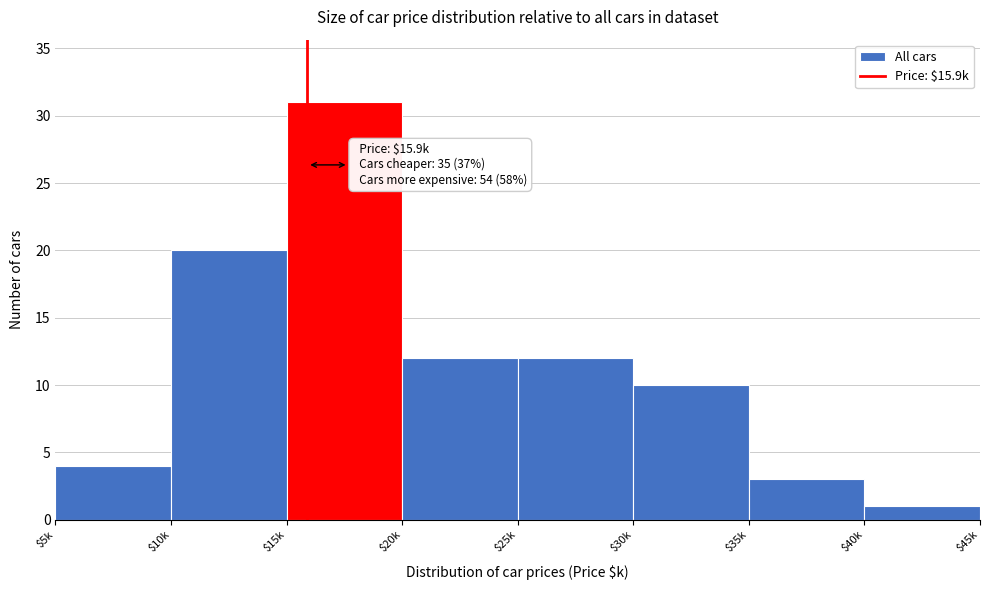

Reading left to right, transcribe all the data shown in this chart.

4	20	31	12	12	10	3	1